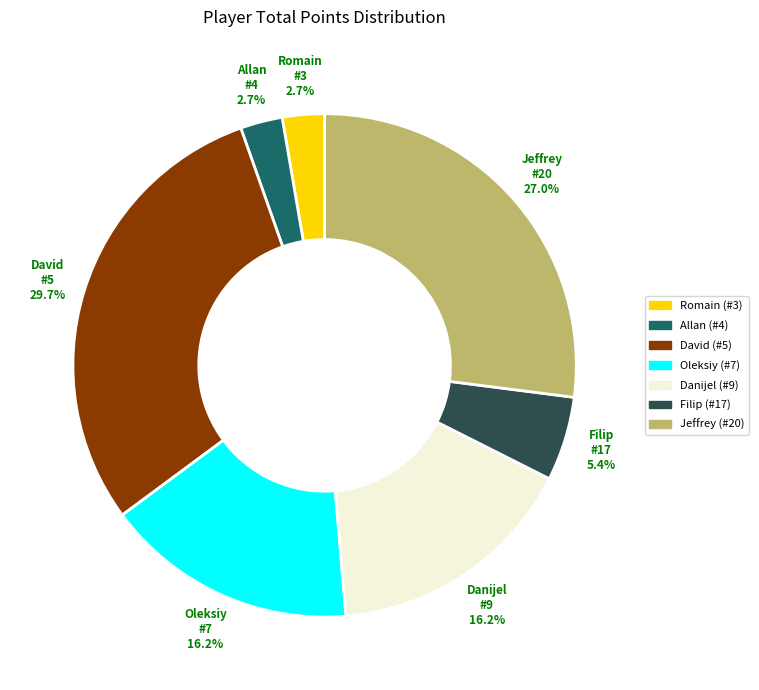

Is there a majority slice in this chart?

No